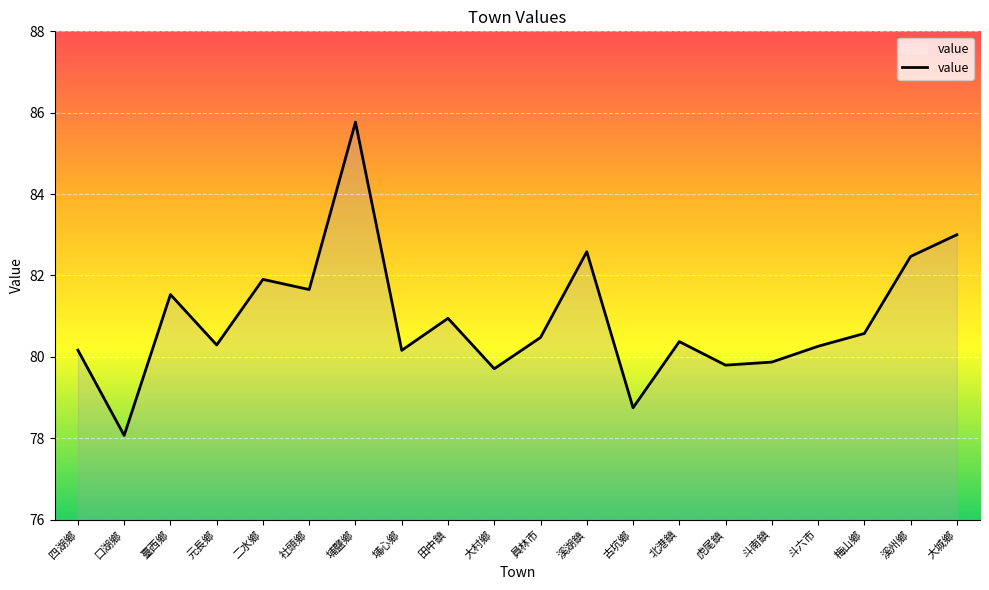

Between 梅山鄉 and 斗南鎮, which is larger?

梅山鄉